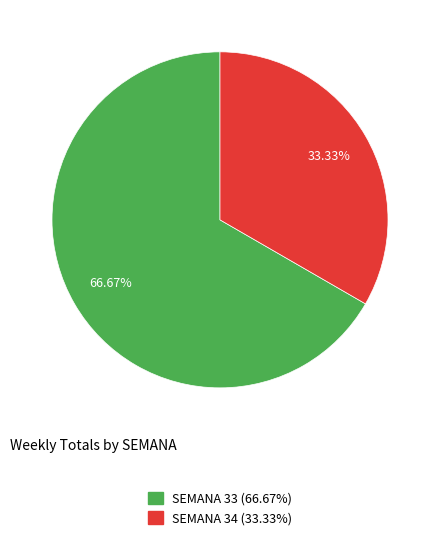

Which slice represents more than half of the pie?

SEMANA 33 (66.67%)